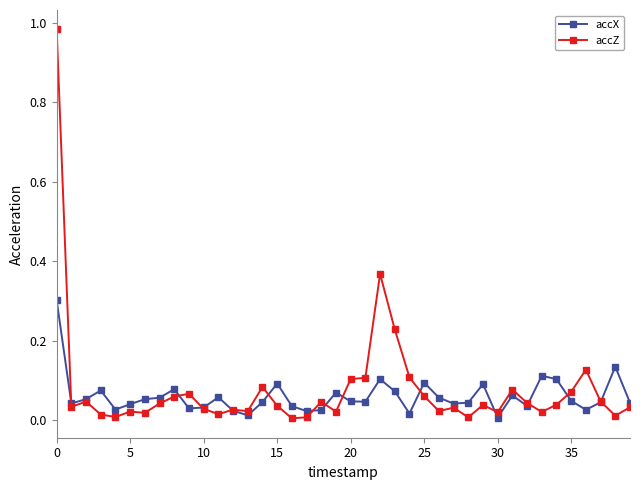

List the series in order of their overall mean, highest first.

accZ, accX